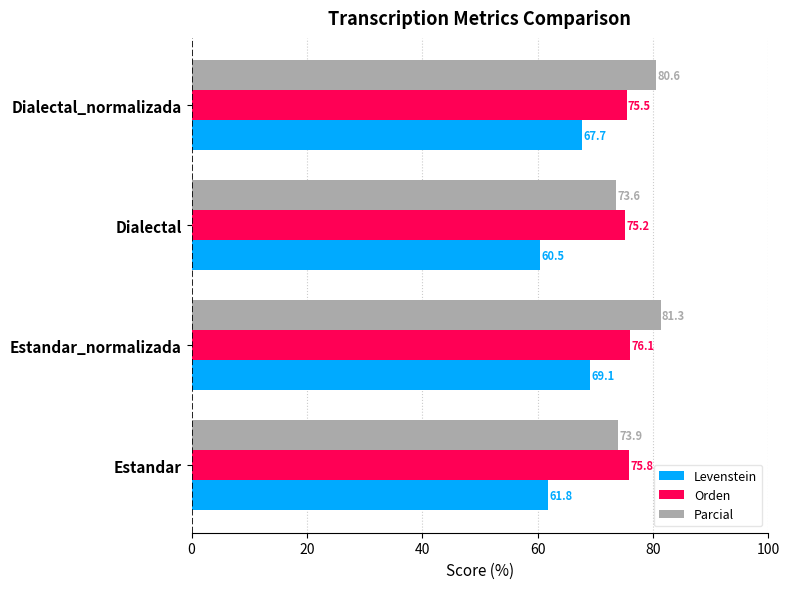

Between Dialectal and Dialectal_normalizada, which series saw the biggest shift?

Levenstein